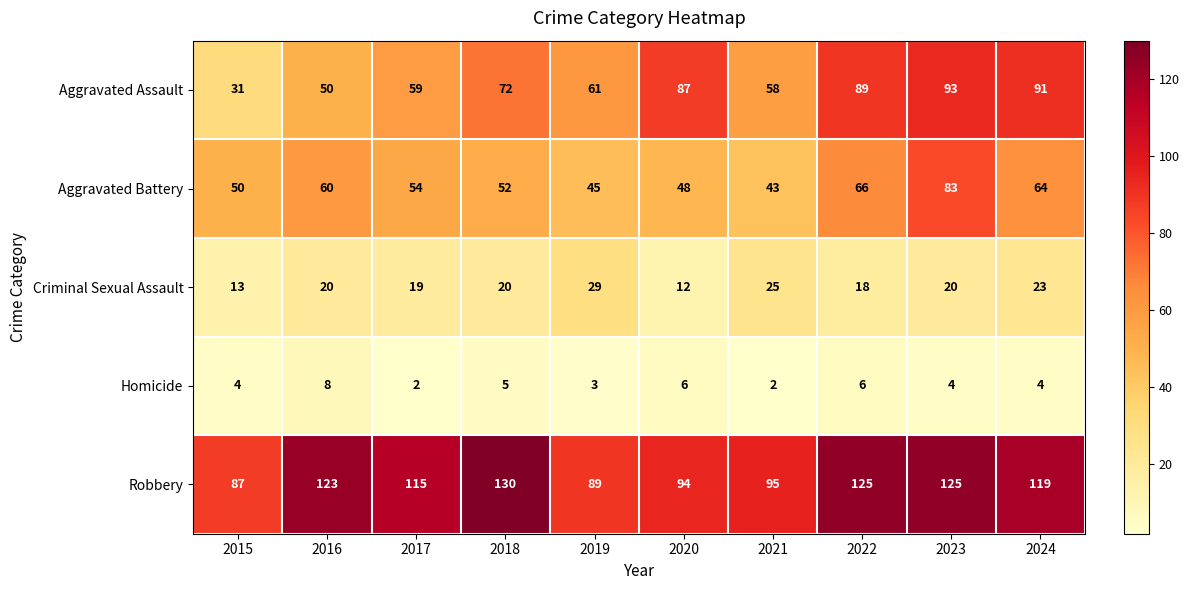

What is the difference between the Robbery values at 2023 and 2021?

30